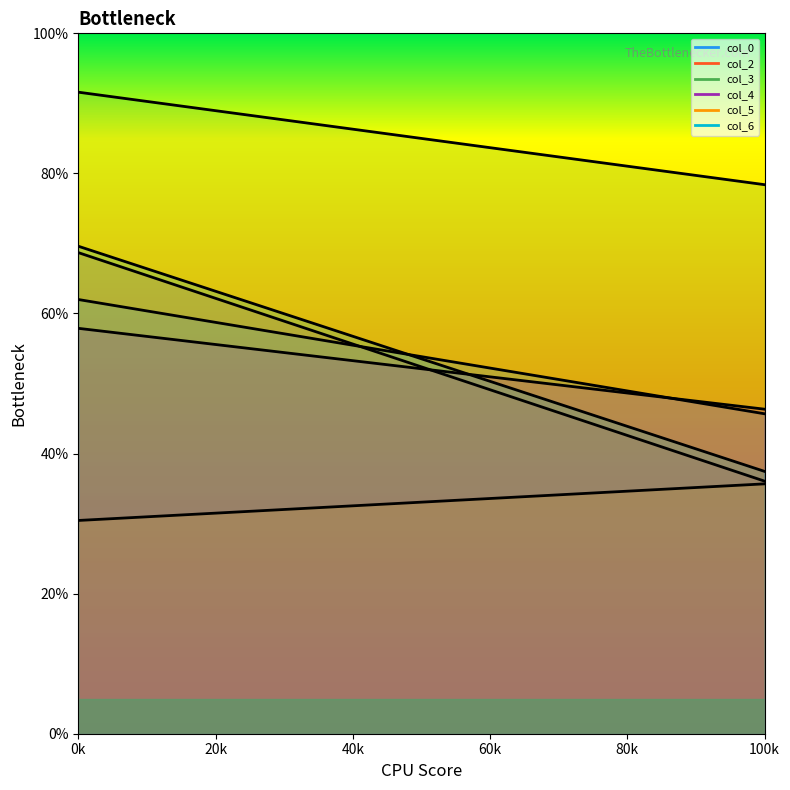

What is the difference between the col_5 values at 31.03333333 and 1?

1.6